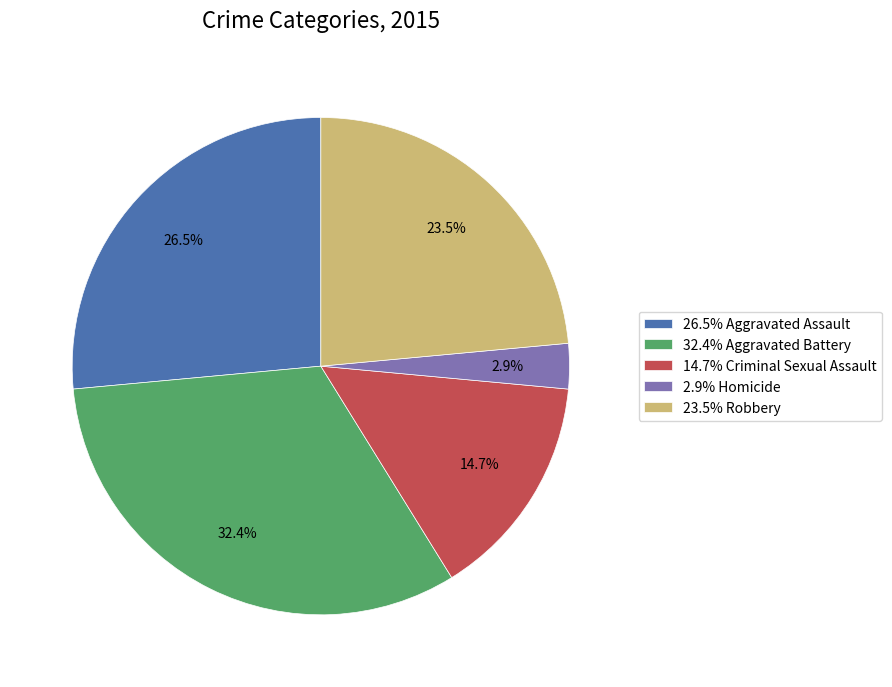

Is there a majority slice in this chart?

No